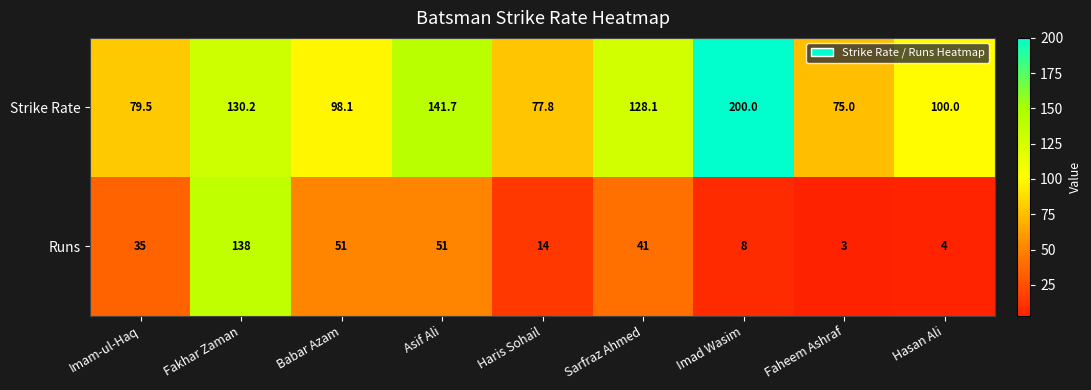

What is the difference between the maximum and minimum values in the Runs series?

135.0